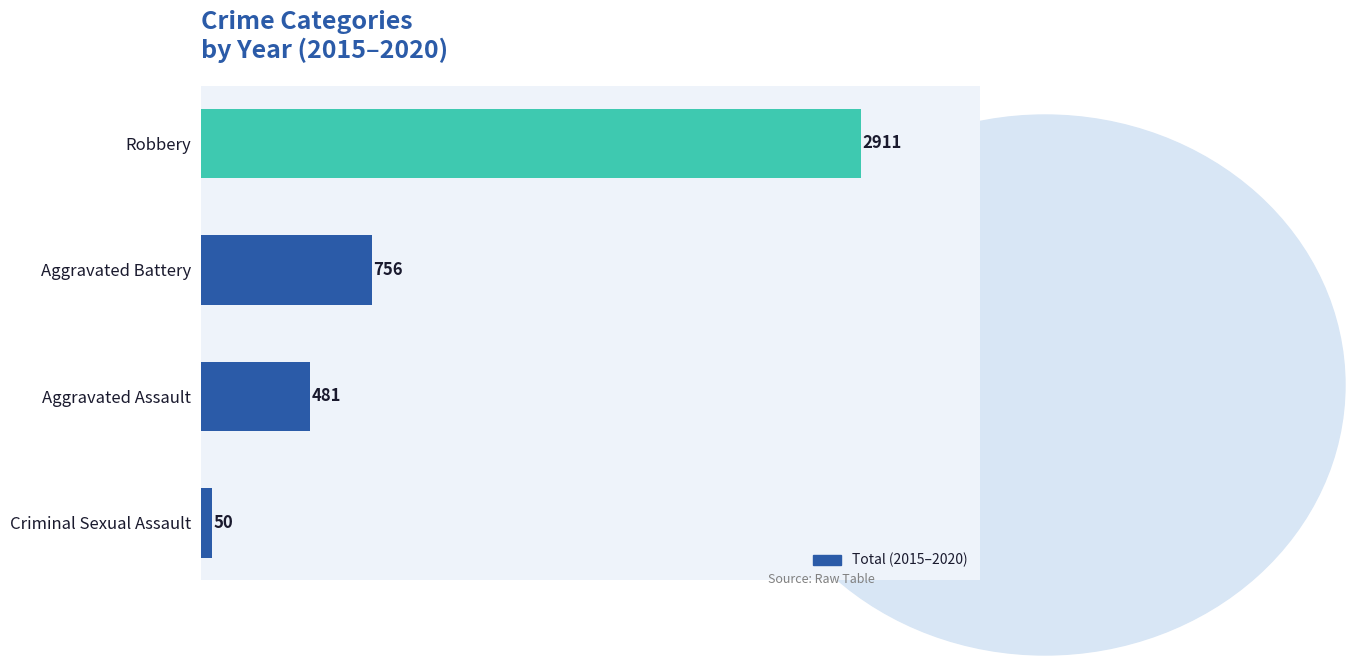

How many bars are there in total?

4